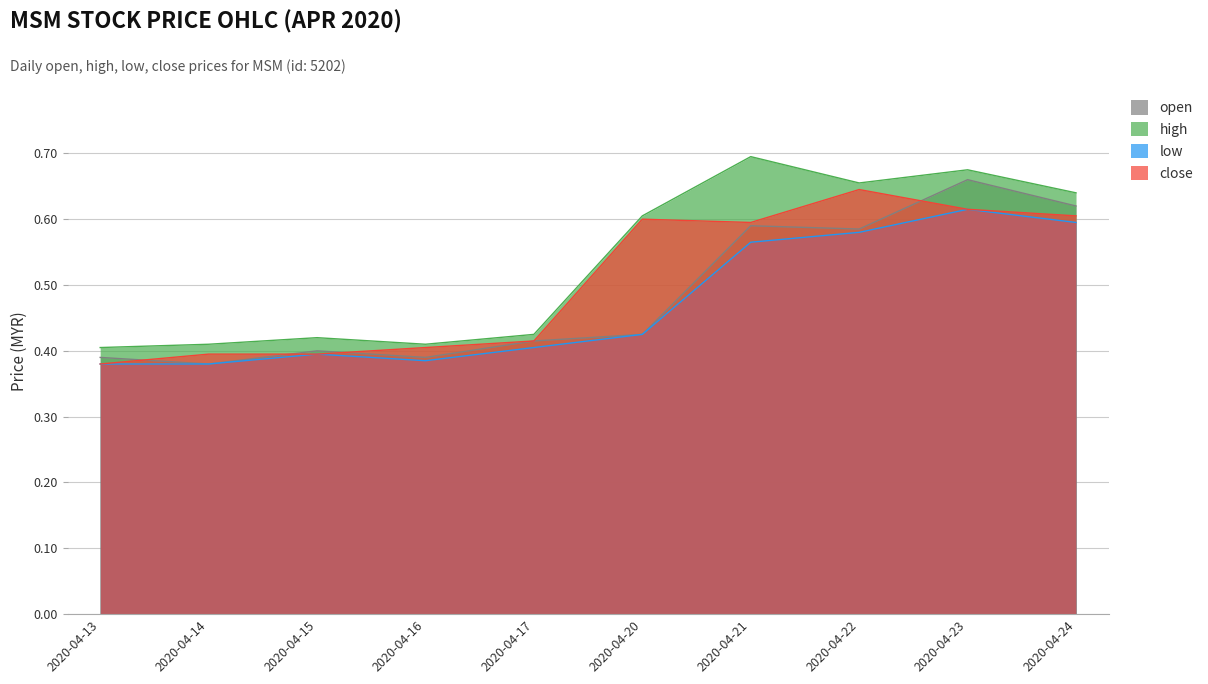

How many high values are between 0 and 1?

10